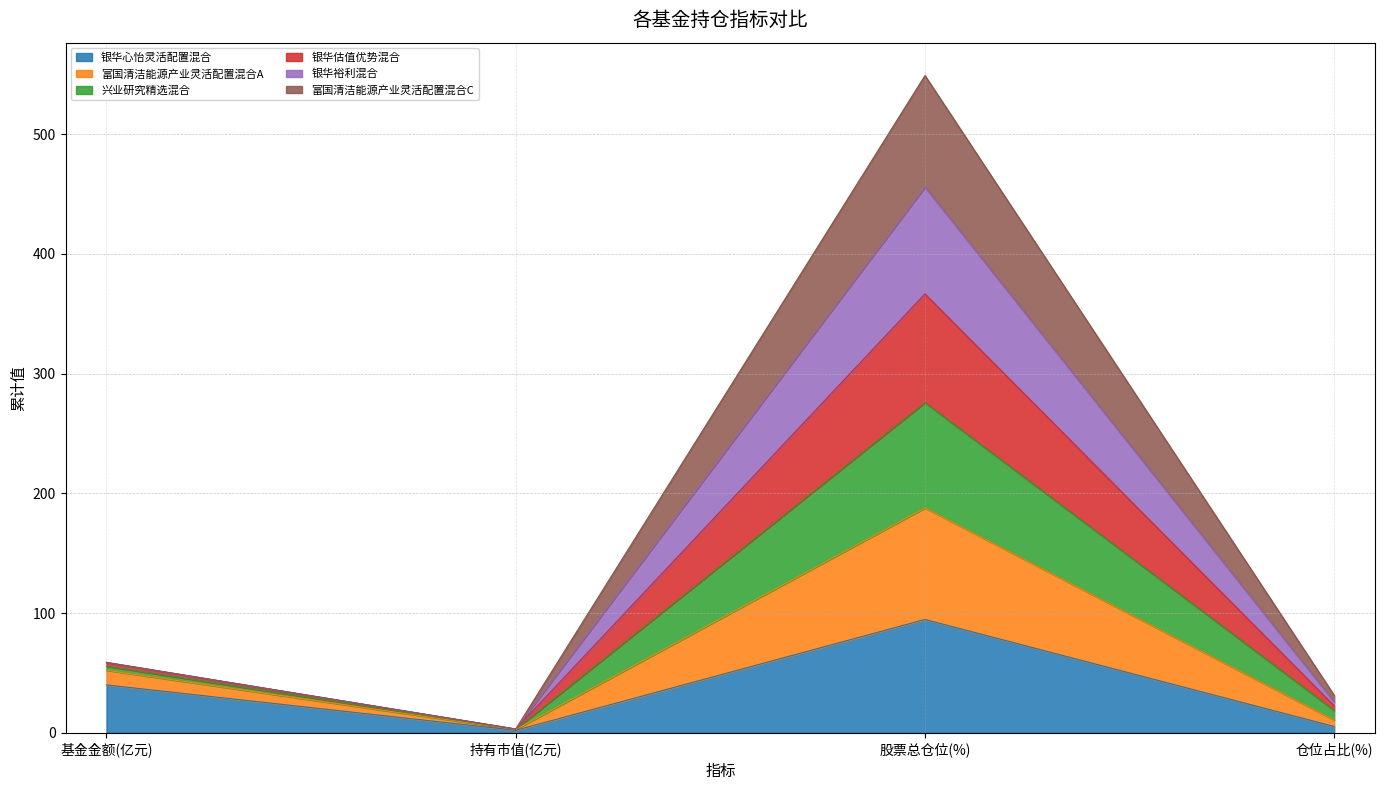

Which category has the highest value in the 银华心怡灵活配置混合 series?

股票总仓位(%)